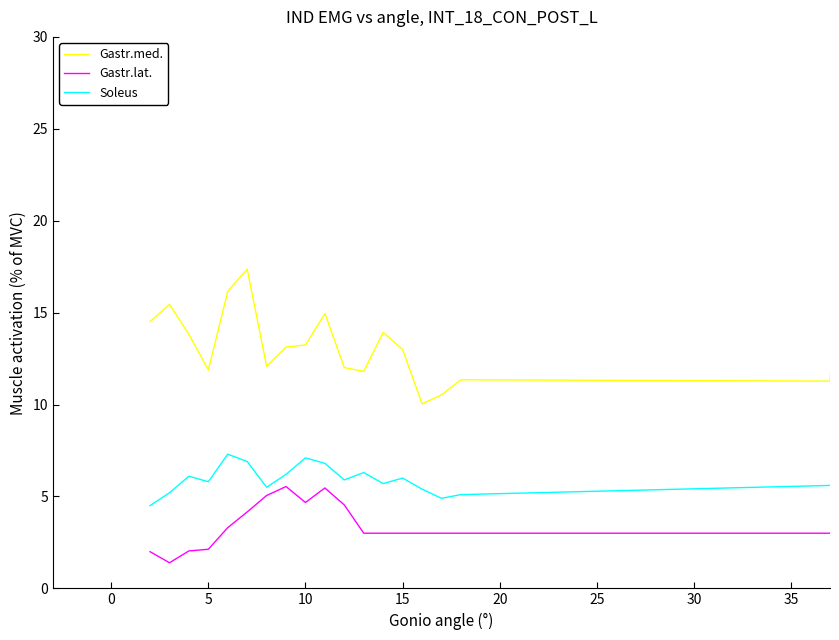

True or false: Gastr.med. and Gastr.lat. intersect in this chart.

False